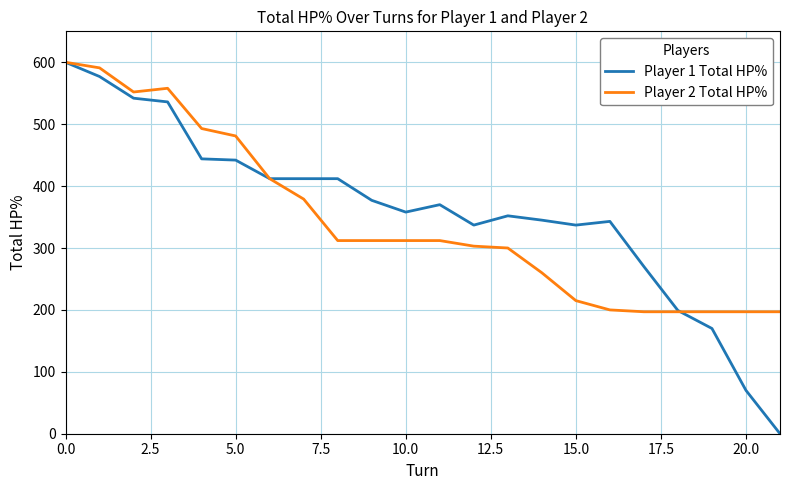

What is the greatest value displayed?

600